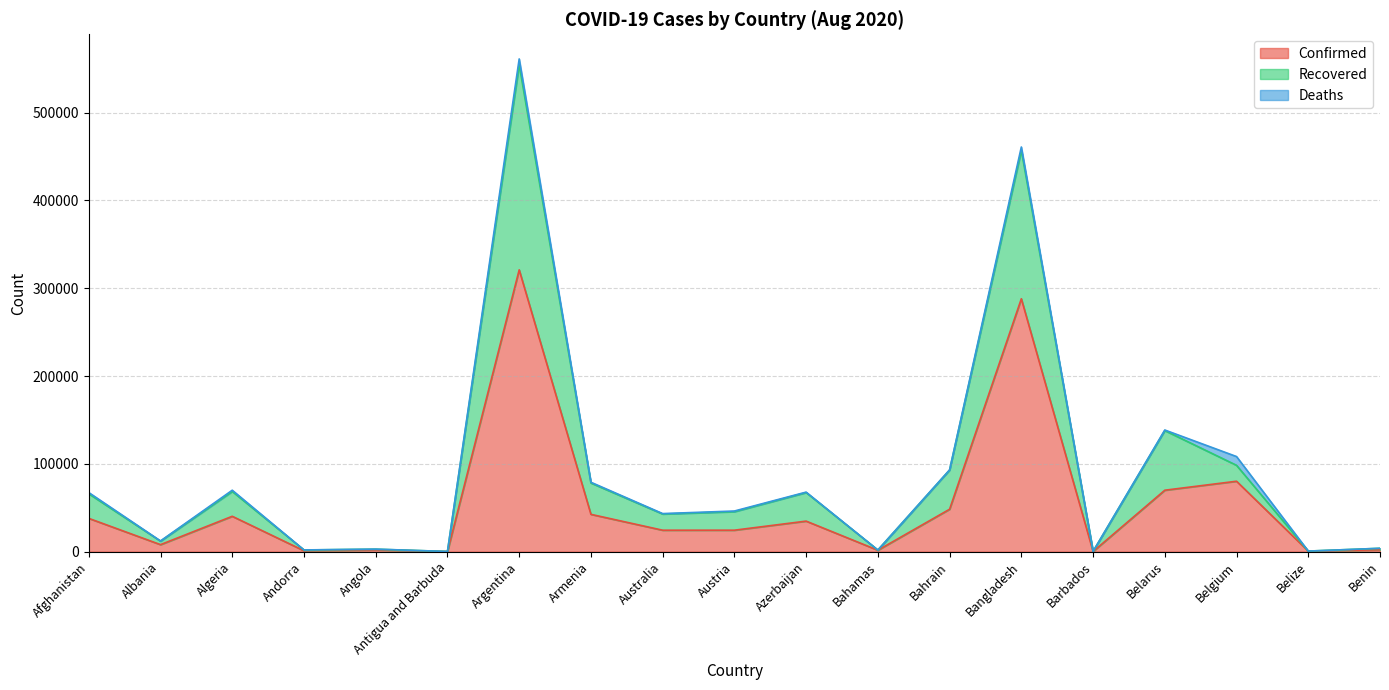

In Confirmed, how many points are higher than both neighbors (excluding endpoints)?

6